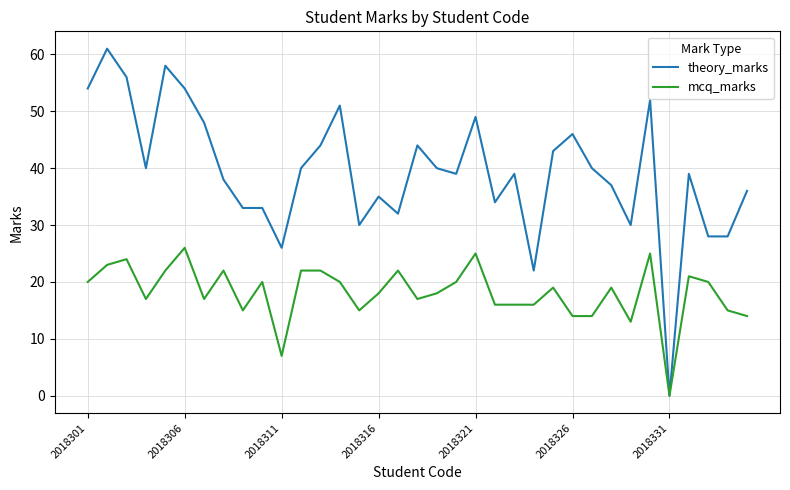

Reading left to right, list all the values displayed in this chart.

theory_marks: 54	61	56	40	58	54	48	38	33	33	26	40	44	51	30	35	32	44	40	39	49	34	39	22	43	46	40	37	30	52	0	39	28	28	36
mcq_marks: 20	23	24	17	22	26	17	22	15	20	7	22	22	20	15	18	22	17	18	20	25	16	16	16	19	14	14	19	13	25	0	21	20	15	14